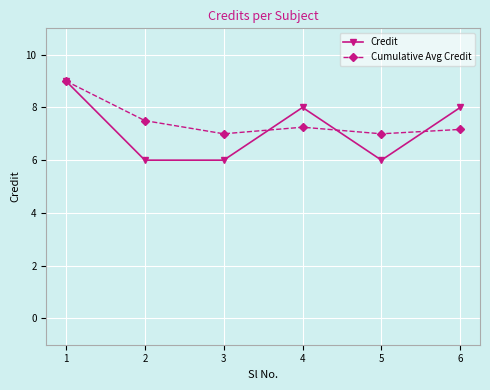

What is the difference between the maximum and minimum values in the Credit series?

3.0